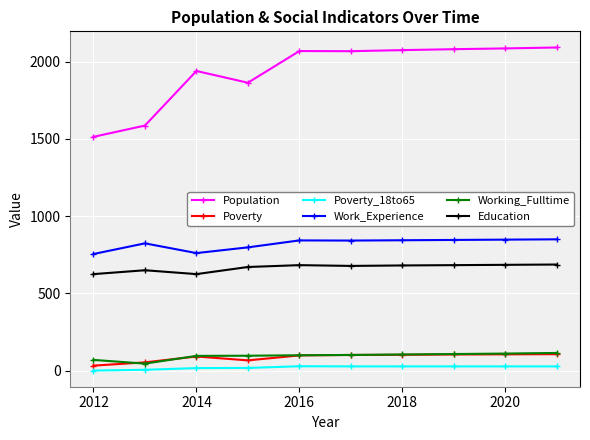

What is the highest value of the Work_Experience series?

850